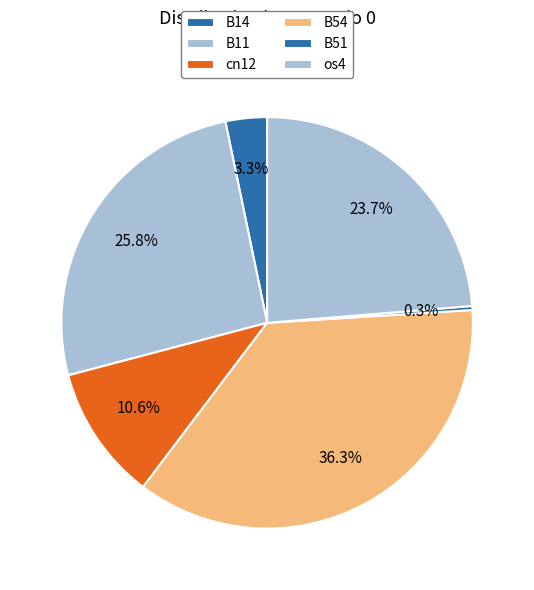

Is it true that B54 is 36% of the pie?

True